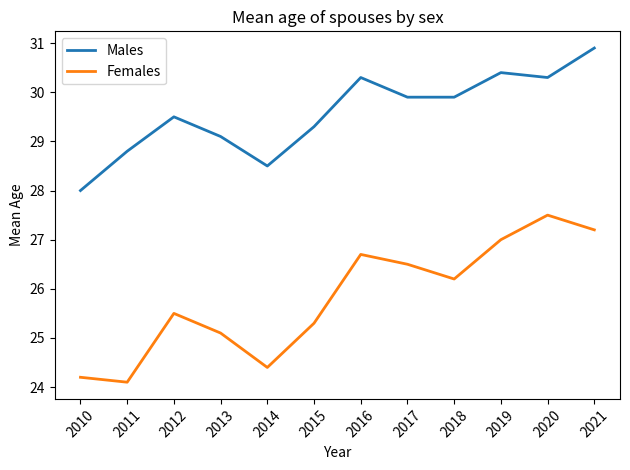

Is it true that Females equals 35.3 at 2013?

False